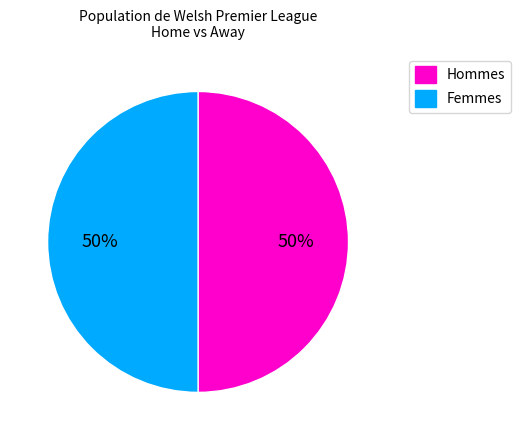

How many segments does this pie chart have?

2